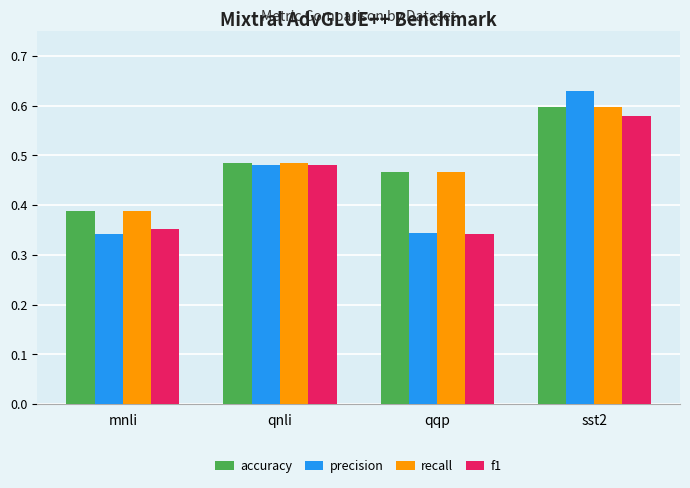

Which label corresponds to the largest value in the chart?

sst2